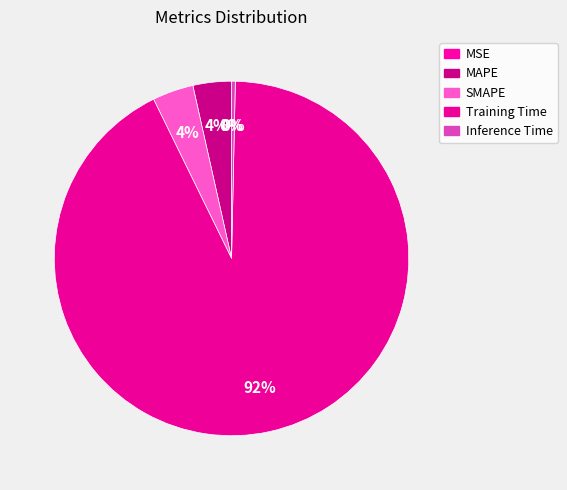

What percentage is the SMAPE slice, to the nearest percent?

4%